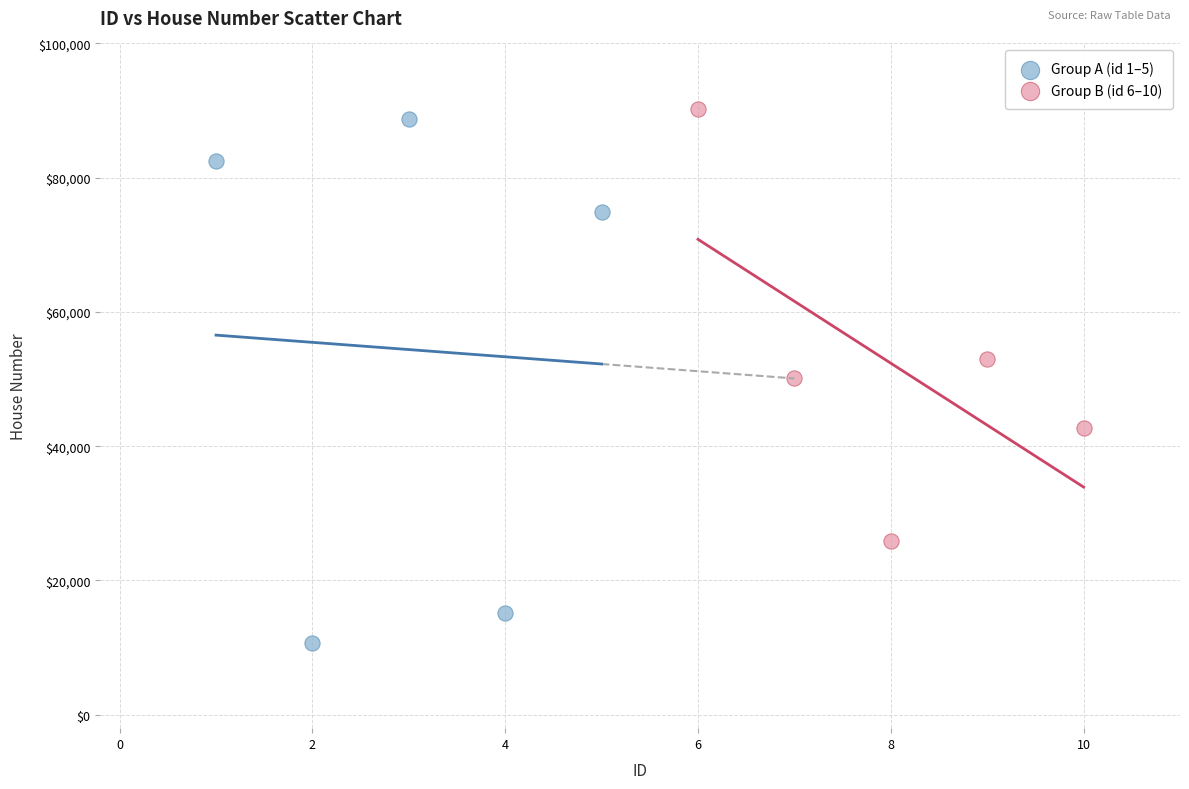

Which series reaches the minimum Y coordinate?

Group A (id 1–5)